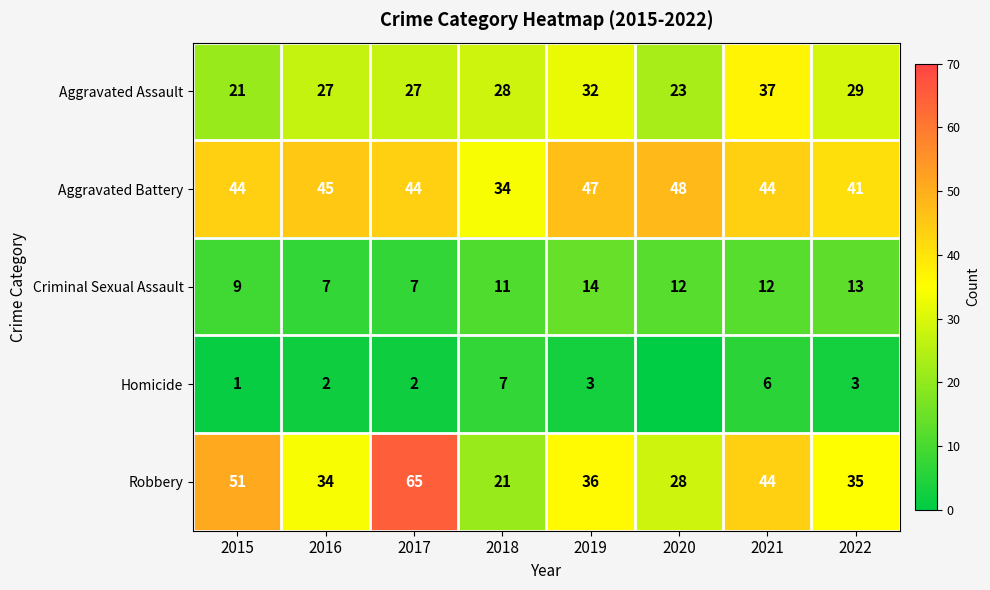

What is the spread (max minus min) of values at 2022?

38